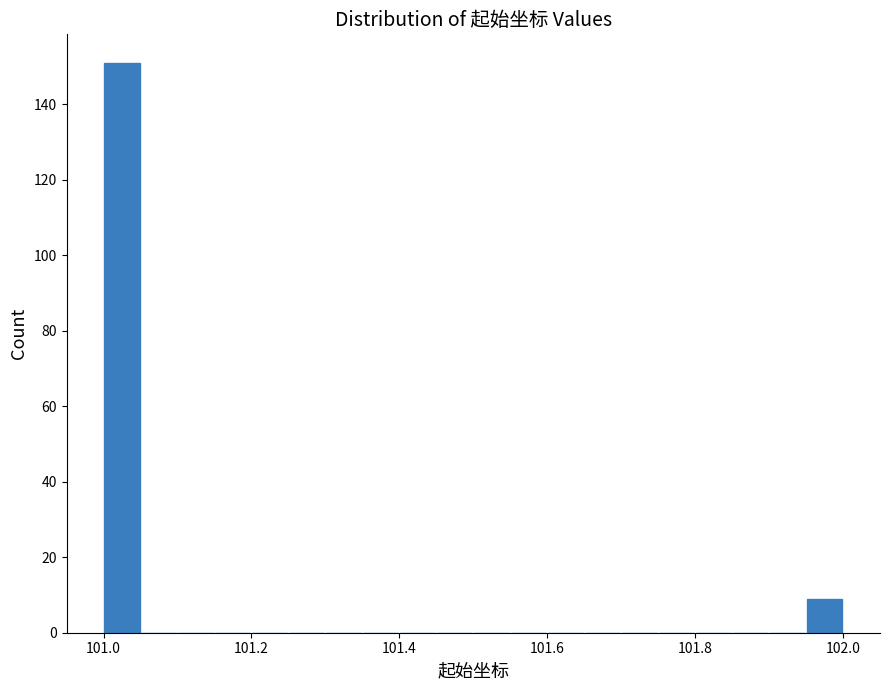

Read against the x-axis, roughly where is the centre of the tallest bar?

101.02